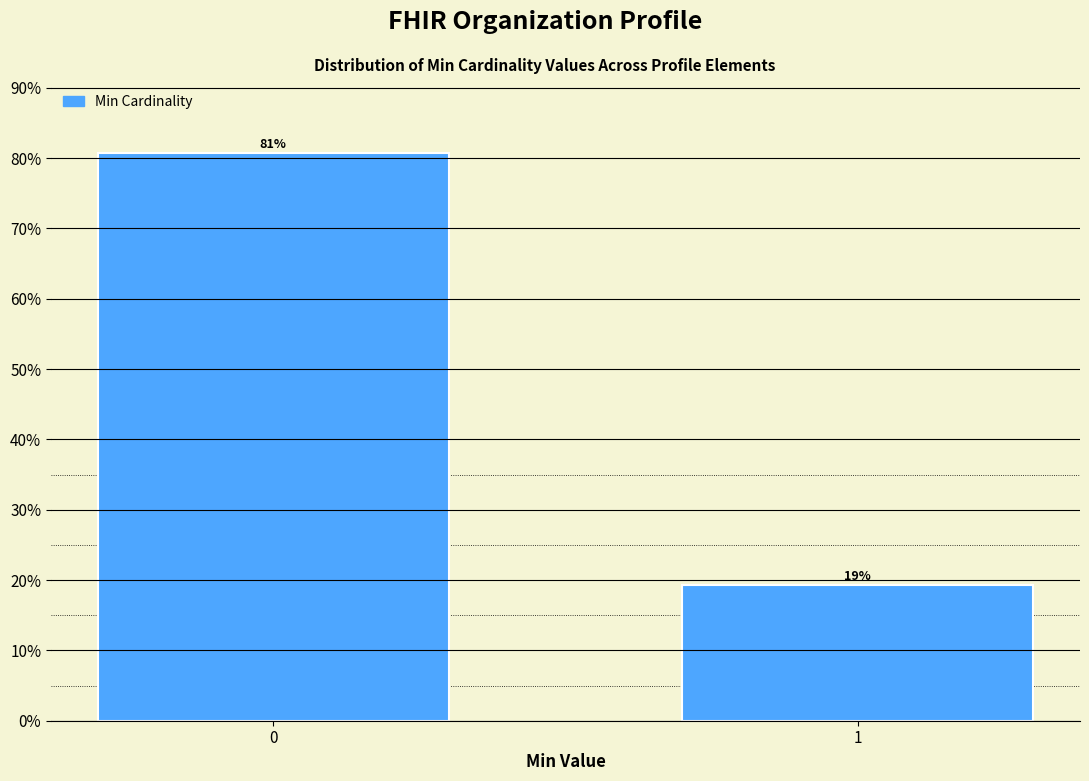

What is the value of the 2nd bar from the left?

19.2